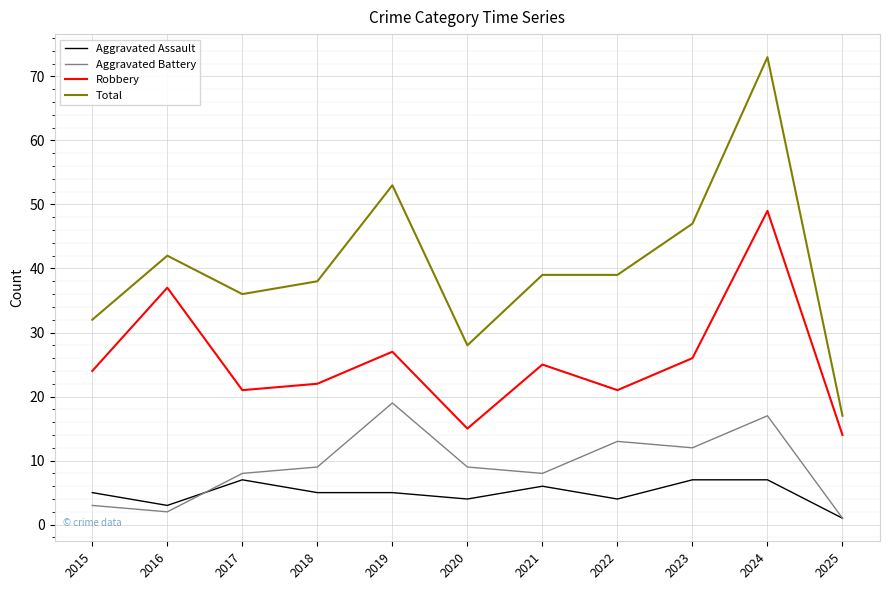

How many categories are shown in the chart?

11